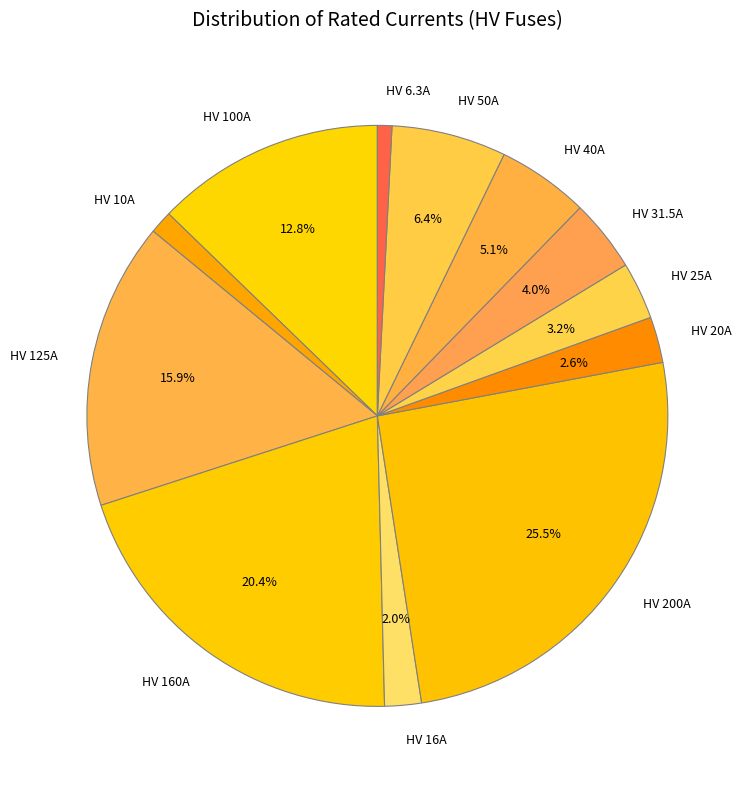

To the nearest percent, what is the average slice percentage?

8%